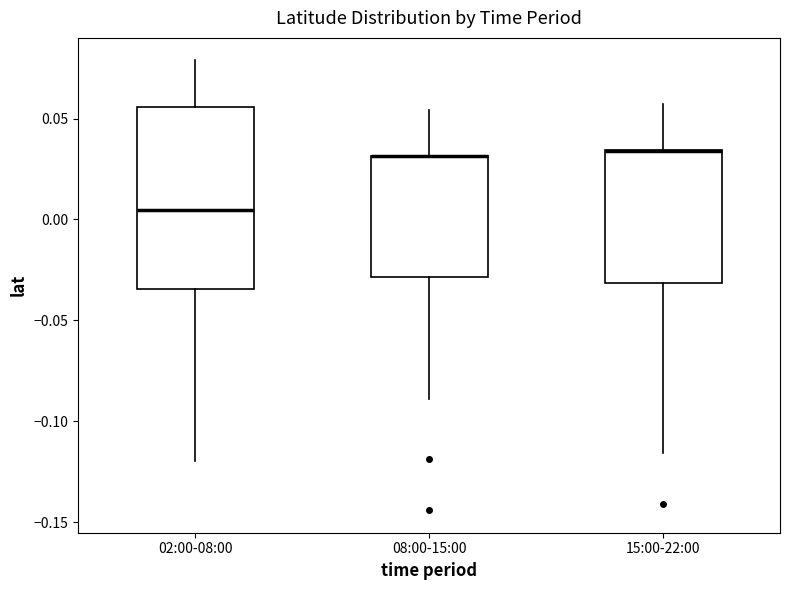

Which box is the tallest, from its lower edge to its upper edge?

02:00-08:00